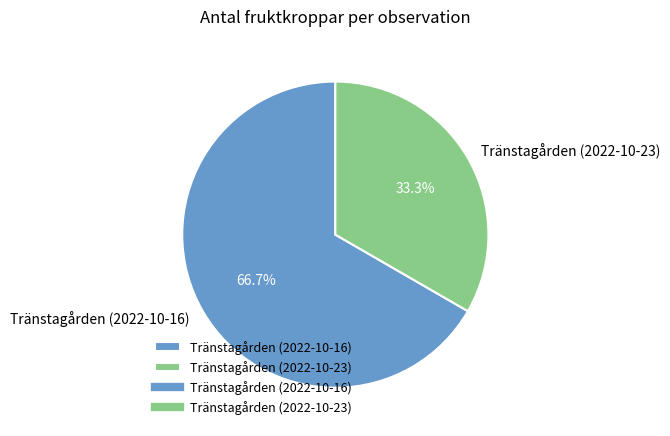

Combined, what portion of the pie is Tränstagården (2022-10-23) and Tränstagården (2022-10-16)?

100.0%